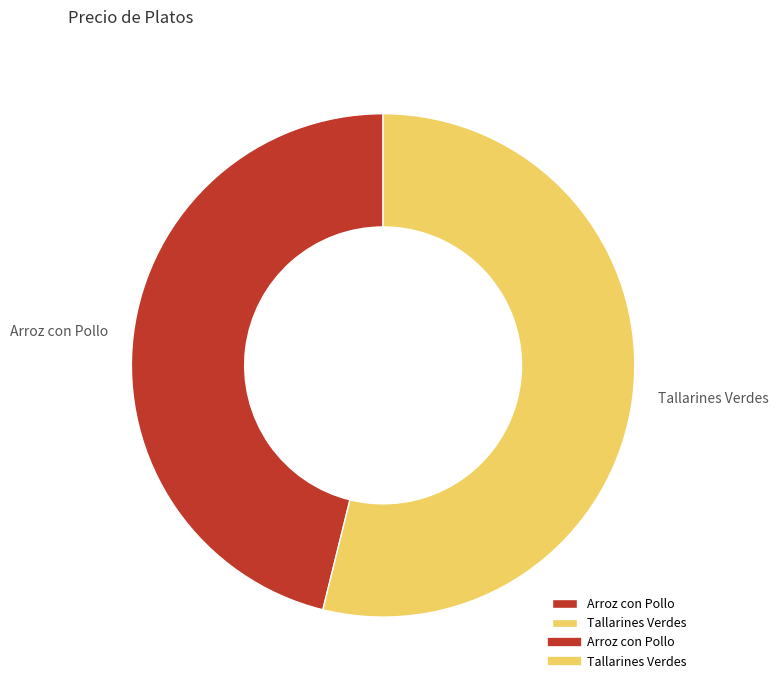

Which has a higher value, Tallarines Verdes or Arroz con Pollo?

Tallarines Verdes